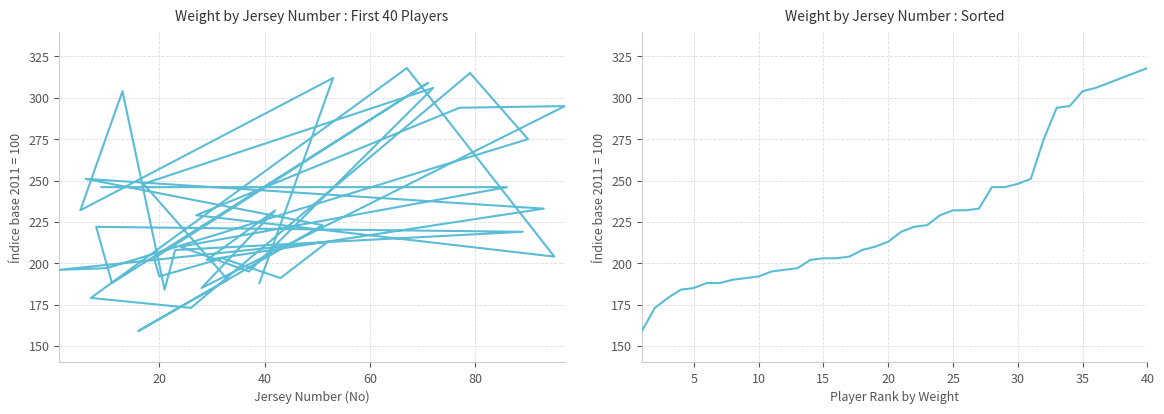

True or false: Wt has more than 0 interior local peaks.

True